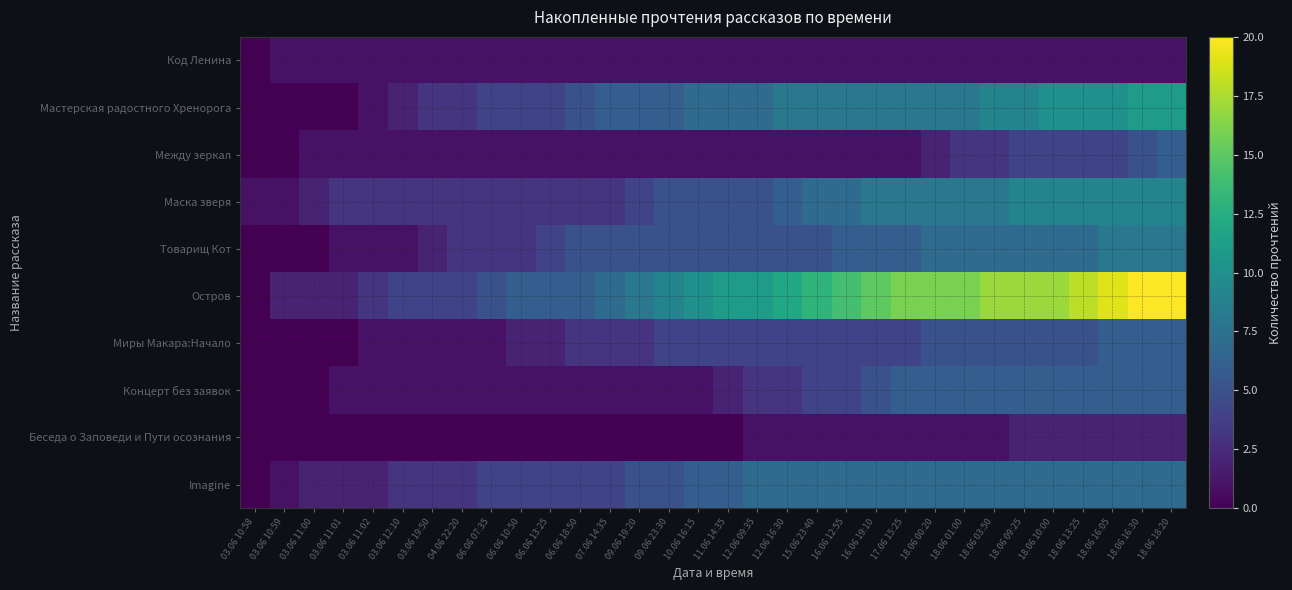

Reading left to right, what are all the values shown in this chart?

Код Ленина: 03.06 10:58=0	03.06 10:59=1	03.06 11:00=1	03.06 11:01=1	03.06 11:02=1	03.06 12:10=1	03.06 19:50=1	04.06 22:20=1	06.06 07:35=1	06.06 10:50=1	06.06 13:25=1	06.06 18:50=1	07.06 14:35=1	09.06 19:20=1	09.06 23:30=1	10.06 16:15=1	11.06 14:35=1	12.06 09:35=1	12.06 16:30=1	15.06 23:40=1	16.06 12:55=1	16.06 19:10=1	17.06 15:25=1	18.06 00:20=1	18.06 01:00=1	18.06 03:50=1	18.06 09:25=1	18.06 10:00=1	18.06 13:25=1	18.06 16:05=1	18.06 16:30=1	18.06 18:20=1
Мастерская радостного Хренорога: 03.06 10:58=0	03.06 10:59=0	03.06 11:00=0	03.06 11:01=0	03.06 11:02=1	03.06 12:10=2	03.06 19:50=3	04.06 22:20=3	06.06 07:35=4	06.06 10:50=4	06.06 13:25=4	06.06 18:50=5	07.06 14:35=6	09.06 19:20=6	09.06 23:30=6	10.06 16:15=7	11.06 14:35=7	12.06 09:35=7	12.06 16:30=8	15.06 23:40=8	16.06 12:55=8	16.06 19:10=8	17.06 15:25=8	18.06 00:20=8	18.06 01:00=8	18.06 03:50=9	18.06 09:25=9	18.06 10:00=10	18.06 13:25=10	18.06 16:05=10	18.06 16:30=11	18.06 18:20=11
Между зеркал: 03.06 10:58=0	03.06 10:59=0	03.06 11:00=1	03.06 11:01=1	03.06 11:02=1	03.06 12:10=1	03.06 19:50=1	04.06 22:20=1	06.06 07:35=1	06.06 10:50=1	06.06 13:25=1	06.06 18:50=1	07.06 14:35=1	09.06 19:20=1	09.06 23:30=1	10.06 16:15=1	11.06 14:35=1	12.06 09:35=1	12.06 16:30=1	15.06 23:40=1	16.06 12:55=1	16.06 19:10=1	17.06 15:25=1	18.06 00:20=2	18.06 01:00=3	18.06 03:50=3	18.06 09:25=4	18.06 10:00=4	18.06 13:25=4	18.06 16:05=4	18.06 16:30=5	18.06 18:20=6
Маска зверя: 03.06 10:58=1	03.06 10:59=1	03.06 11:00=2	03.06 11:01=3	03.06 11:02=3	03.06 12:10=3	03.06 19:50=3	04.06 22:20=3	06.06 07:35=3	06.06 10:50=3	06.06 13:25=3	06.06 18:50=3	07.06 14:35=3	09.06 19:20=4	09.06 23:30=5	10.06 16:15=5	11.06 14:35=5	12.06 09:35=5	12.06 16:30=6	15.06 23:40=7	16.06 12:55=7	16.06 19:10=8	17.06 15:25=8	18.06 00:20=8	18.06 01:00=8	18.06 03:50=8	18.06 09:25=9	18.06 10:00=9	18.06 13:25=9	18.06 16:05=9	18.06 16:30=9	18.06 18:20=9
Товарищ Кот: 03.06 10:58=0	03.06 10:59=0	03.06 11:00=0	03.06 11:01=1	03.06 11:02=1	03.06 12:10=1	03.06 19:50=2	04.06 22:20=3	06.06 07:35=3	06.06 10:50=3	06.06 13:25=4	06.06 18:50=5	07.06 14:35=5	09.06 19:20=5	09.06 23:30=5	10.06 16:15=5	11.06 14:35=5	12.06 09:35=5	12.06 16:30=5	15.06 23:40=5	16.06 12:55=6	16.06 19:10=6	17.06 15:25=6	18.06 00:20=7	18.06 01:00=7	18.06 03:50=7	18.06 09:25=7	18.06 10:00=7	18.06 13:25=7	18.06 16:05=8	18.06 16:30=8	18.06 18:20=8
Остров: 03.06 10:58=0	03.06 10:59=2	03.06 11:00=2	03.06 11:01=2	03.06 11:02=3	03.06 12:10=4	03.06 19:50=4	04.06 22:20=4	06.06 07:35=5	06.06 10:50=6	06.06 13:25=6	06.06 18:50=6	07.06 14:35=7	09.06 19:20=8	09.06 23:30=9	10.06 16:15=10	11.06 14:35=11	12.06 09:35=11	12.06 16:30=12	15.06 23:40=13	16.06 12:55=14	16.06 19:10=15	17.06 15:25=16	18.06 00:20=16	18.06 01:00=16	18.06 03:50=17	18.06 09:25=17	18.06 10:00=17	18.06 13:25=18	18.06 16:05=19	18.06 16:30=20	18.06 18:20=20
Миры Макара:Начало: 03.06 10:58=0	03.06 10:59=0	03.06 11:00=0	03.06 11:01=0	03.06 11:02=1	03.06 12:10=1	03.06 19:50=1	04.06 22:20=1	06.06 07:35=1	06.06 10:50=2	06.06 13:25=2	06.06 18:50=3	07.06 14:35=3	09.06 19:20=3	09.06 23:30=4	10.06 16:15=4	11.06 14:35=4	12.06 09:35=4	12.06 16:30=4	15.06 23:40=4	16.06 12:55=4	16.06 19:10=4	17.06 15:25=4	18.06 00:20=5	18.06 01:00=5	18.06 03:50=5	18.06 09:25=5	18.06 10:00=5	18.06 13:25=5	18.06 16:05=6	18.06 16:30=6	18.06 18:20=6
Концерт без заявок: 03.06 10:58=0	03.06 10:59=0	03.06 11:00=0	03.06 11:01=1	03.06 11:02=1	03.06 12:10=1	03.06 19:50=1	04.06 22:20=1	06.06 07:35=1	06.06 10:50=1	06.06 13:25=1	06.06 18:50=1	07.06 14:35=1	09.06 19:20=1	09.06 23:30=1	10.06 16:15=1	11.06 14:35=2	12.06 09:35=3	12.06 16:30=3	15.06 23:40=4	16.06 12:55=4	16.06 19:10=5	17.06 15:25=6	18.06 00:20=6	18.06 01:00=6	18.06 03:50=6	18.06 09:25=6	18.06 10:00=6	18.06 13:25=6	18.06 16:05=6	18.06 16:30=6	18.06 18:20=6
Беседа о Заповеди и Пути осознания: 03.06 10:58=0	03.06 10:59=0	03.06 11:00=0	03.06 11:01=0	03.06 11:02=0	03.06 12:10=0	03.06 19:50=0	04.06 22:20=0	06.06 07:35=0	06.06 10:50=0	06.06 13:25=0	06.06 18:50=0	07.06 14:35=0	09.06 19:20=0	09.06 23:30=0	10.06 16:15=0	11.06 14:35=0	12.06 09:35=1	12.06 16:30=1	15.06 23:40=1	16.06 12:55=1	16.06 19:10=1	17.06 15:25=1	18.06 00:20=1	18.06 01:00=1	18.06 03:50=1	18.06 09:25=2	18.06 10:00=2	18.06 13:25=2	18.06 16:05=2	18.06 16:30=2	18.06 18:20=2
Imagine: 03.06 10:58=0	03.06 10:59=1	03.06 11:00=2	03.06 11:01=2	03.06 11:02=2	03.06 12:10=3	03.06 19:50=3	04.06 22:20=3	06.06 07:35=4	06.06 10:50=4	06.06 13:25=4	06.06 18:50=4	07.06 14:35=4	09.06 19:20=5	09.06 23:30=5	10.06 16:15=6	11.06 14:35=6	12.06 09:35=7	12.06 16:30=7	15.06 23:40=7	16.06 12:55=7	16.06 19:10=7	17.06 15:25=7	18.06 00:20=7	18.06 01:00=7	18.06 03:50=7	18.06 09:25=7	18.06 10:00=7	18.06 13:25=7	18.06 16:05=7	18.06 16:30=7	18.06 18:20=7